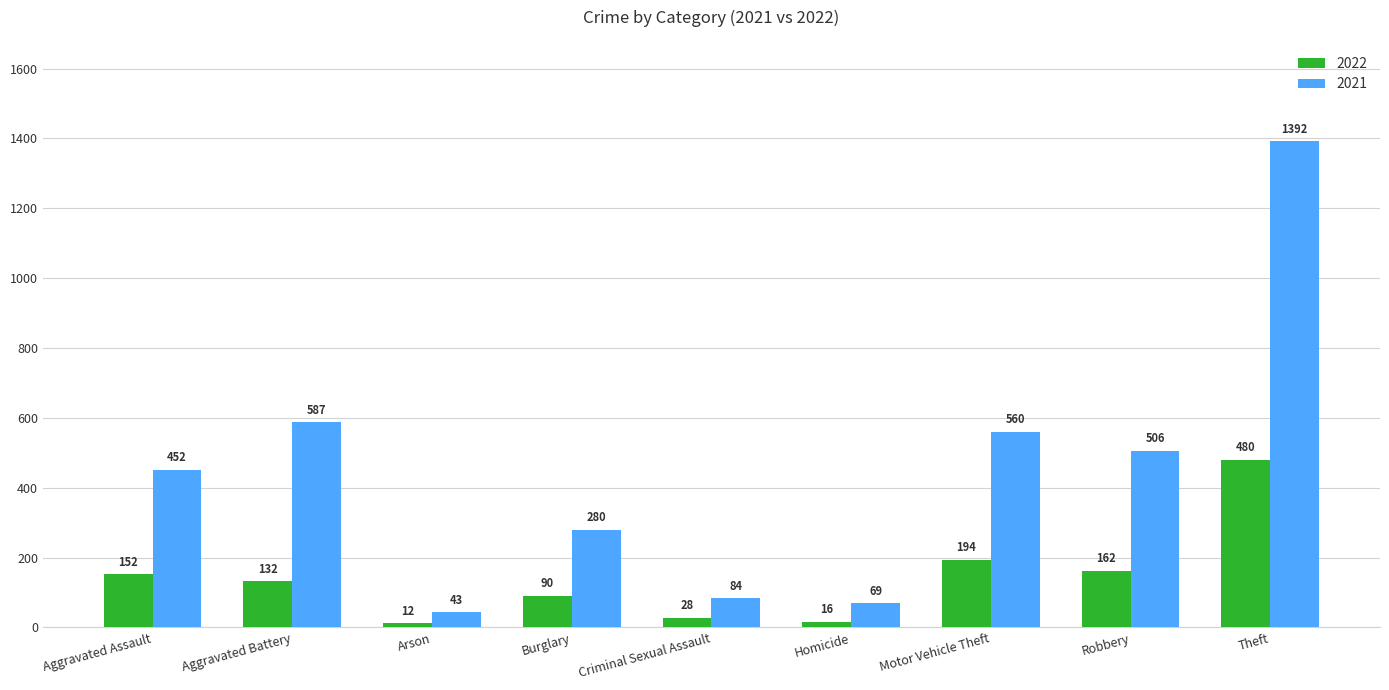

What is the value of the 2021 bar at the 7th from the left?

560